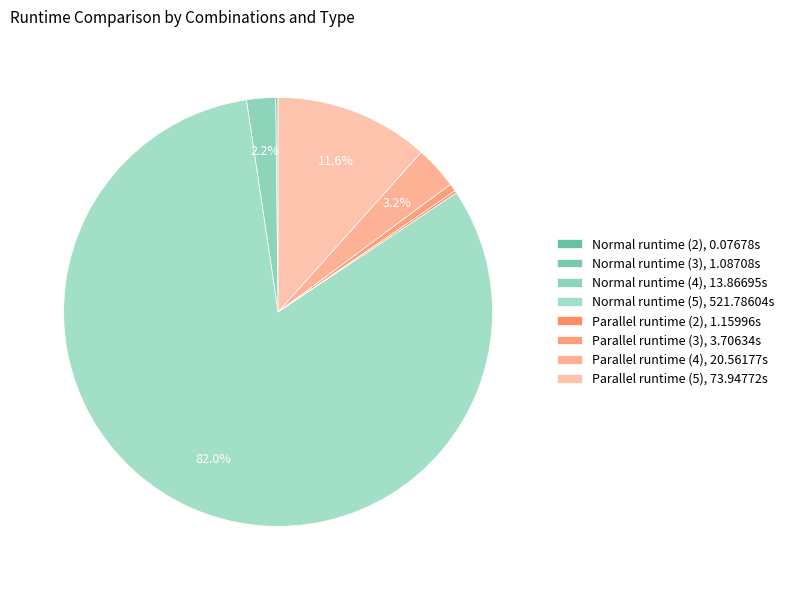

Between Parallel runtime (5) and Normal runtime (2), which is larger?

Parallel runtime (5)